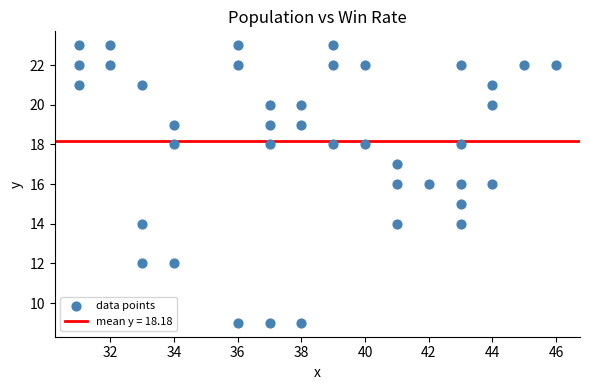

What is the range of X values (max minus min)?

15